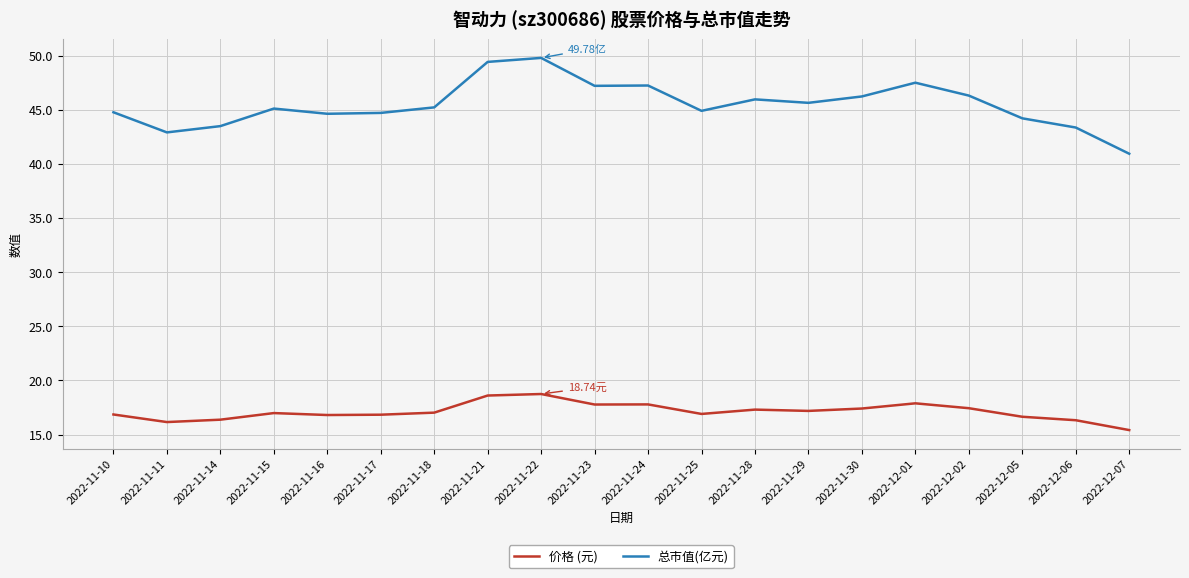

Rank the series at 2022-11-14 from lowest to highest value.

价格 (元), 总市值(亿元)